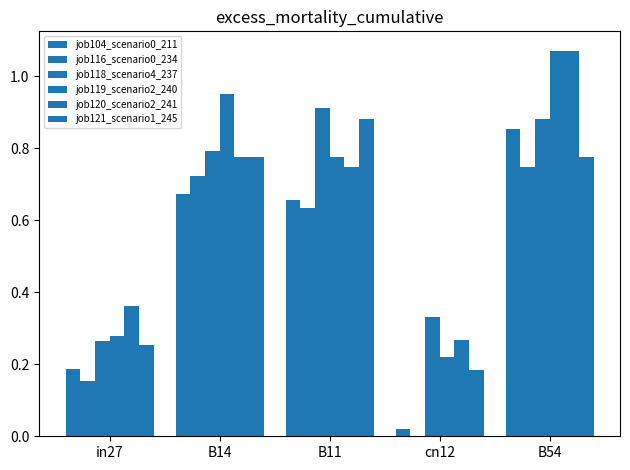

Count the number of data series in this chart.

6